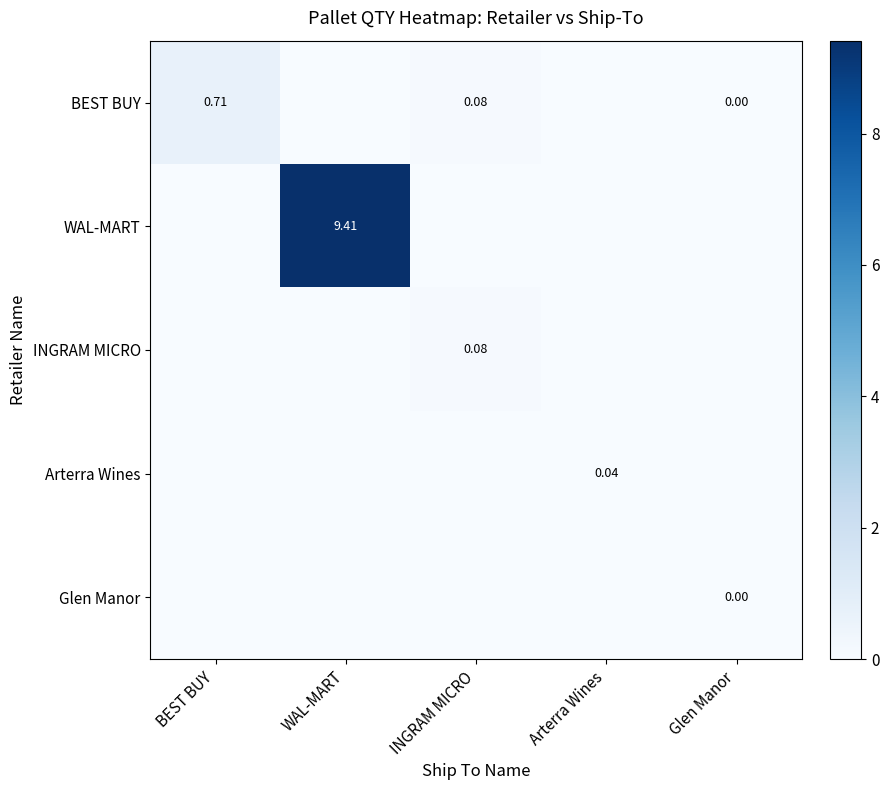

At INGRAM MICRO, list the series in order from smallest to largest.

WAL-MART, Arterra Wines, Glen Manor, BEST BUY, INGRAM MICRO